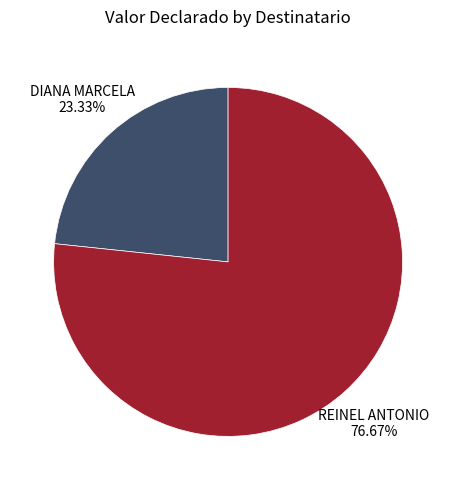

How many slices are in this pie chart?

2